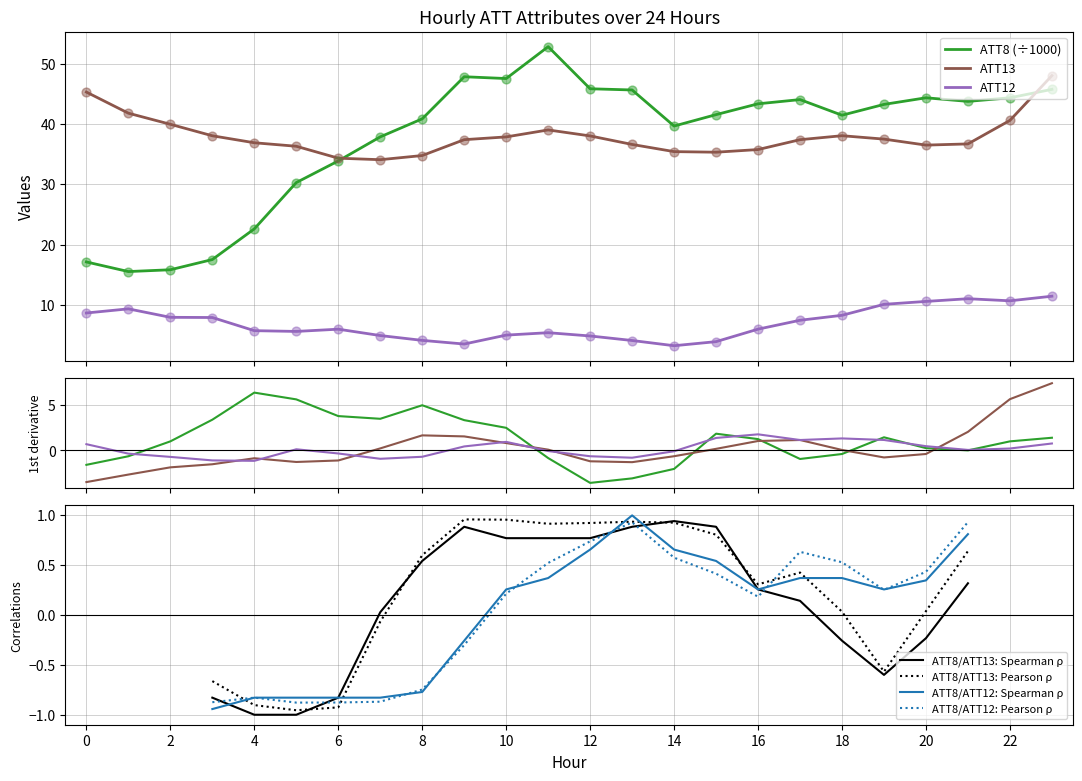

At how many categories does at least one series exceed 10?

24